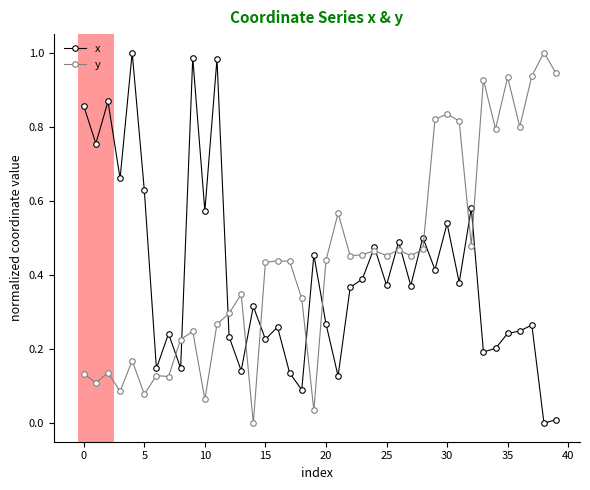

Which category has the lowest value across all series?

38